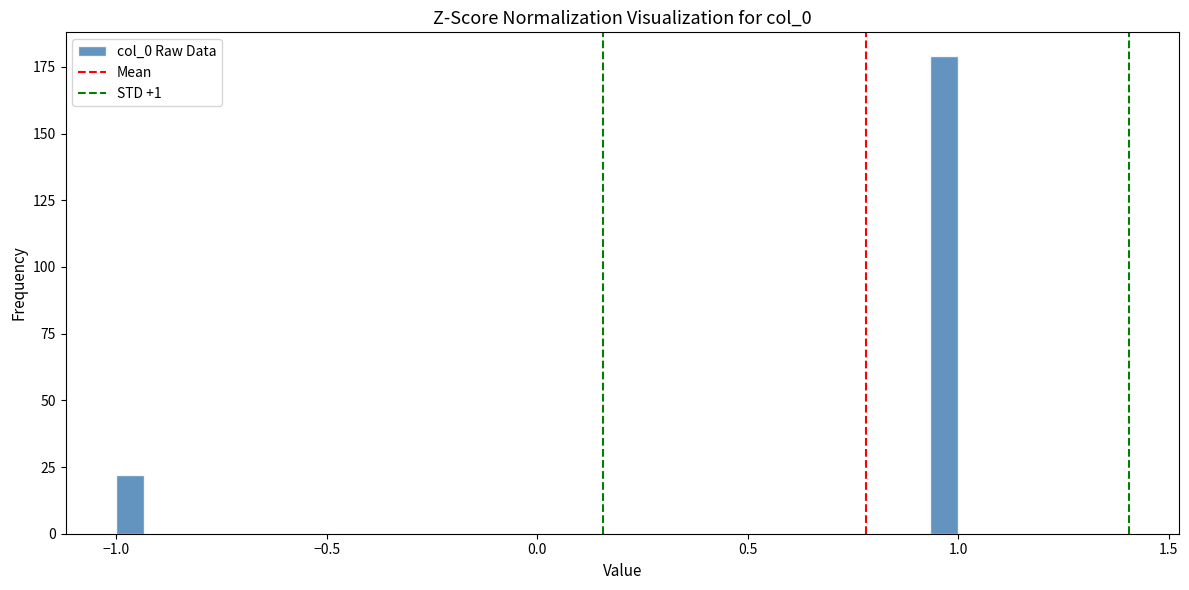

Read against the x-axis, roughly where is the centre of the tallest bar?

0.95